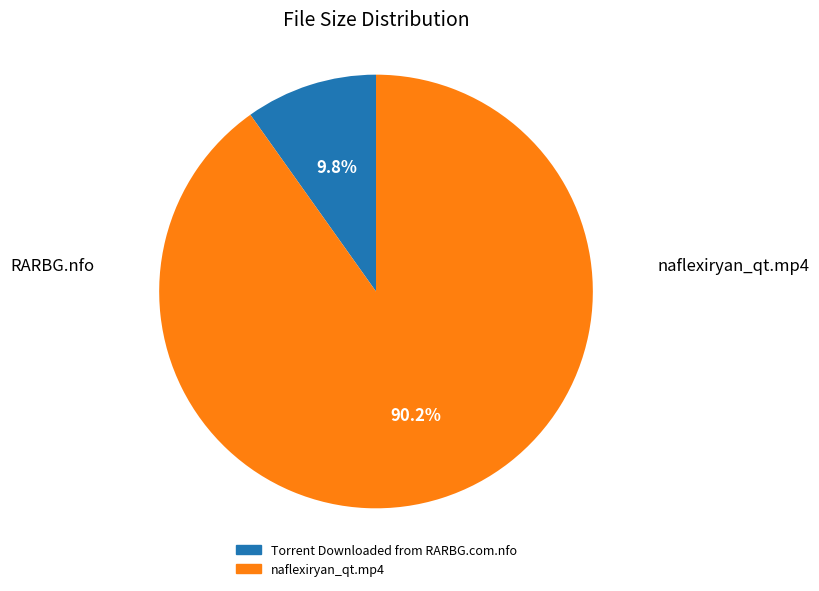

Which slice is the largest?

naflexiryan_qt.mp4